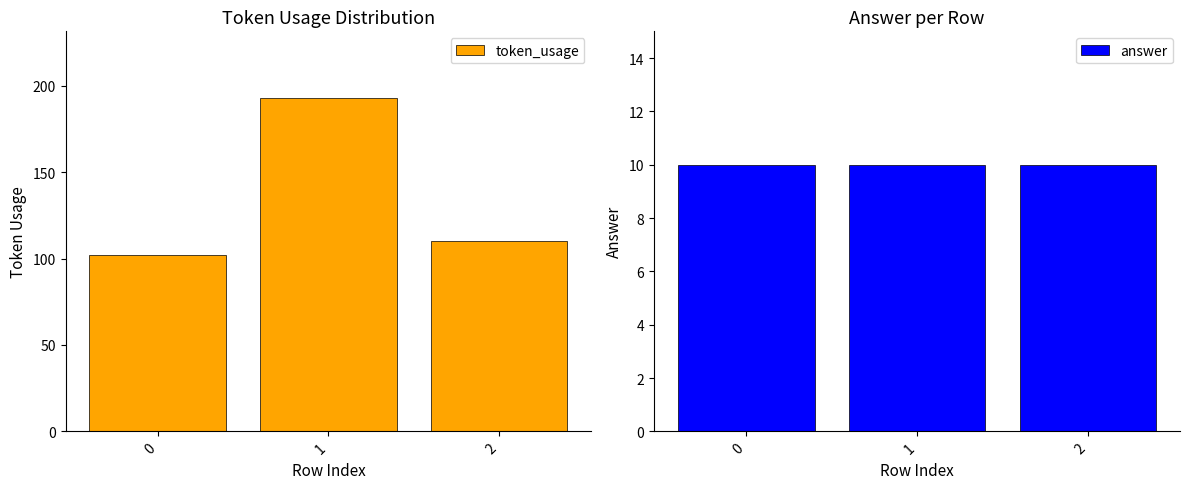

What is the average value of the answer series?

10